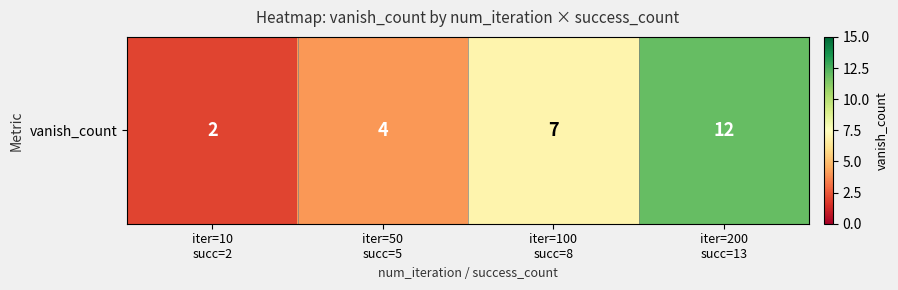

Between iter=10
succ=2 and iter=100
succ=8, which is larger?

iter=100
succ=8